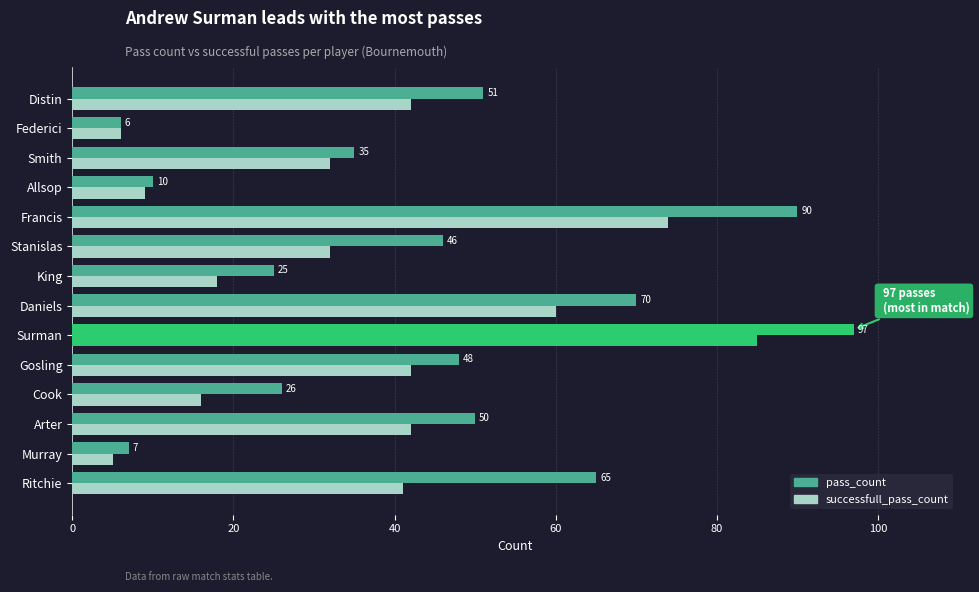

How many categories are shown in the chart?

14